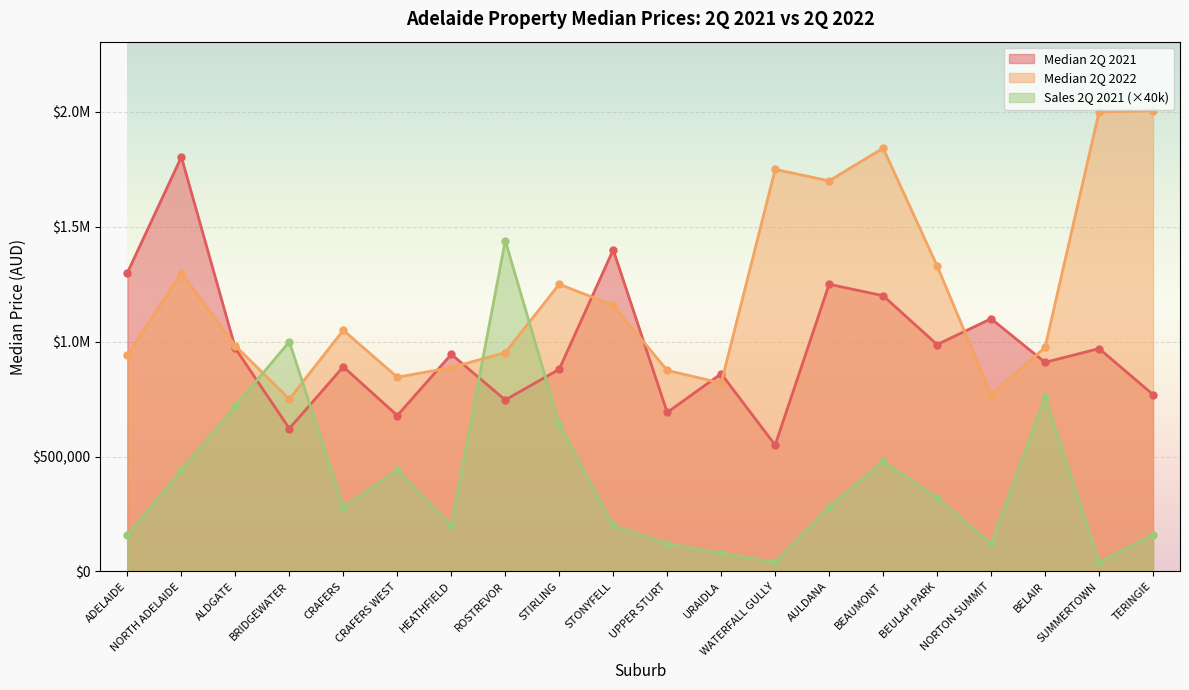

At which label does Median 2Q 2021 reach its peak?

NORTH ADELAIDE